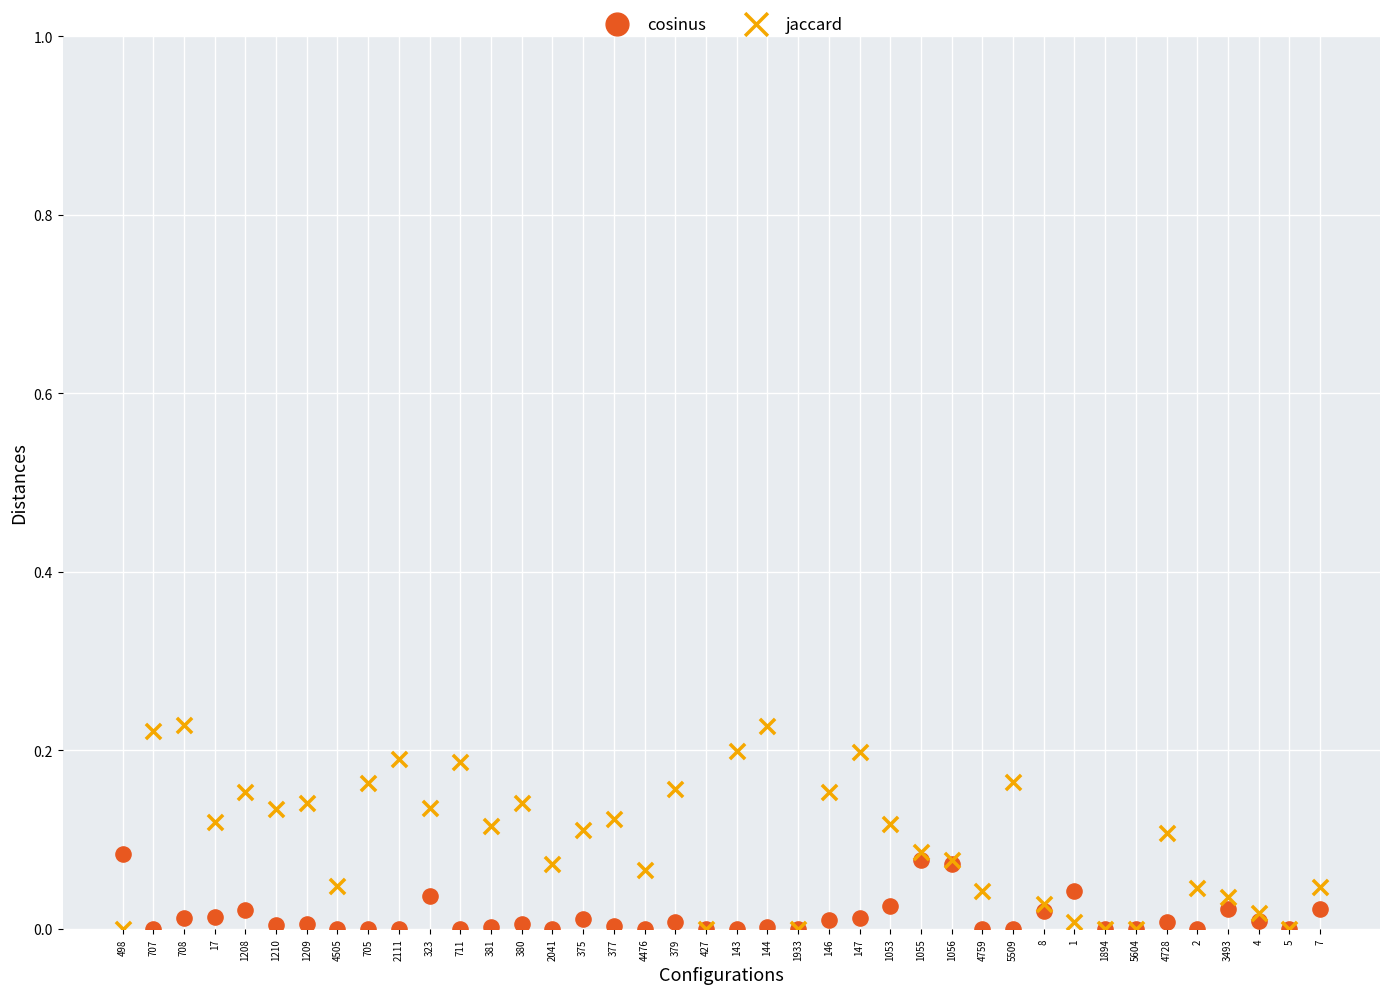

Which series has the largest Y range (max minus min)?

jaccard